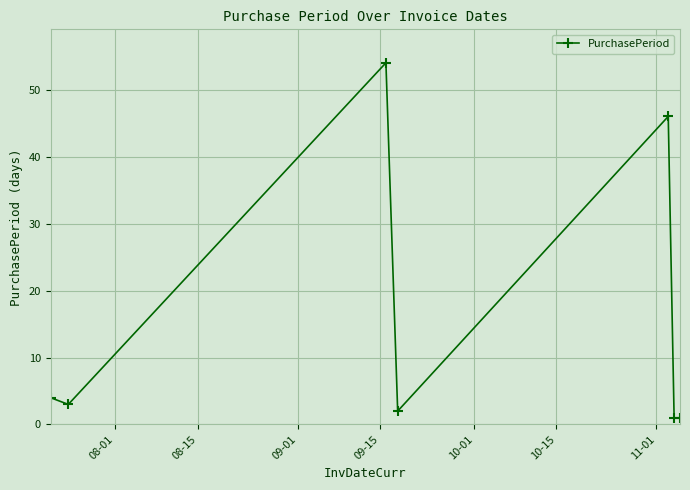

How many points are higher than both their immediate neighbors (excluding endpoints)?

2